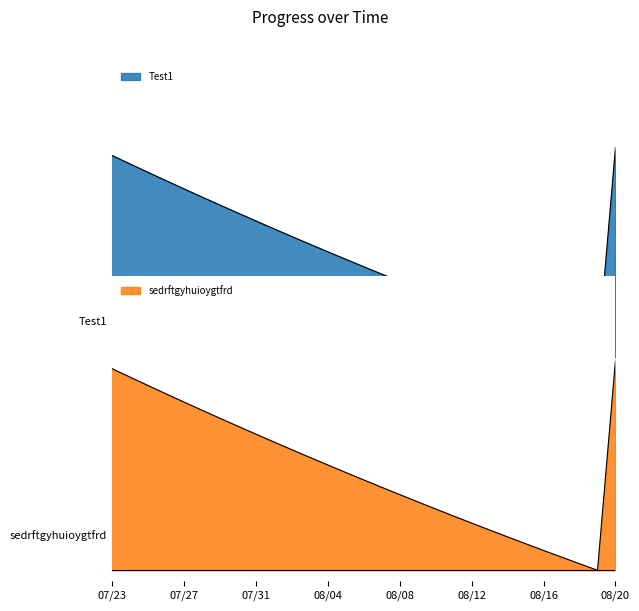

What is the label of the 6th point from the right?

2025-08-15